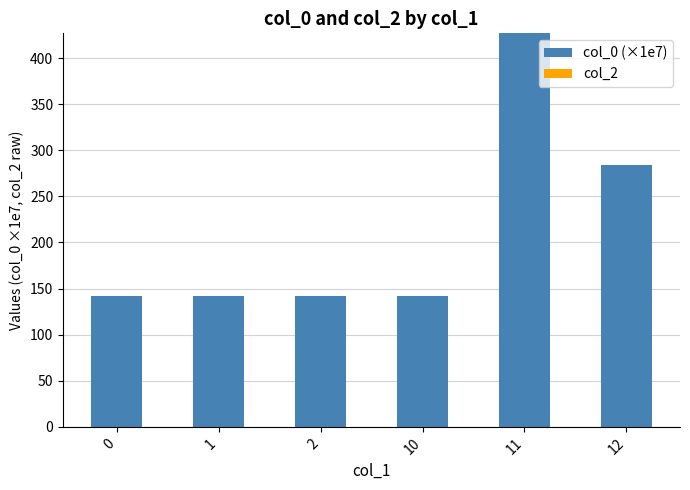

True or false: the data shows 484.1 at 12.

False